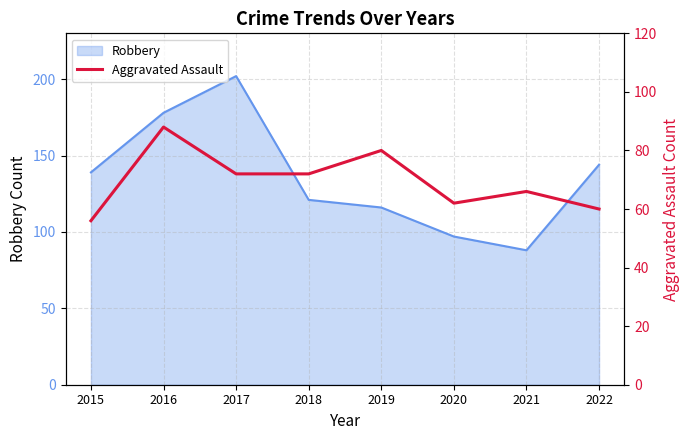

What is the average value?

70